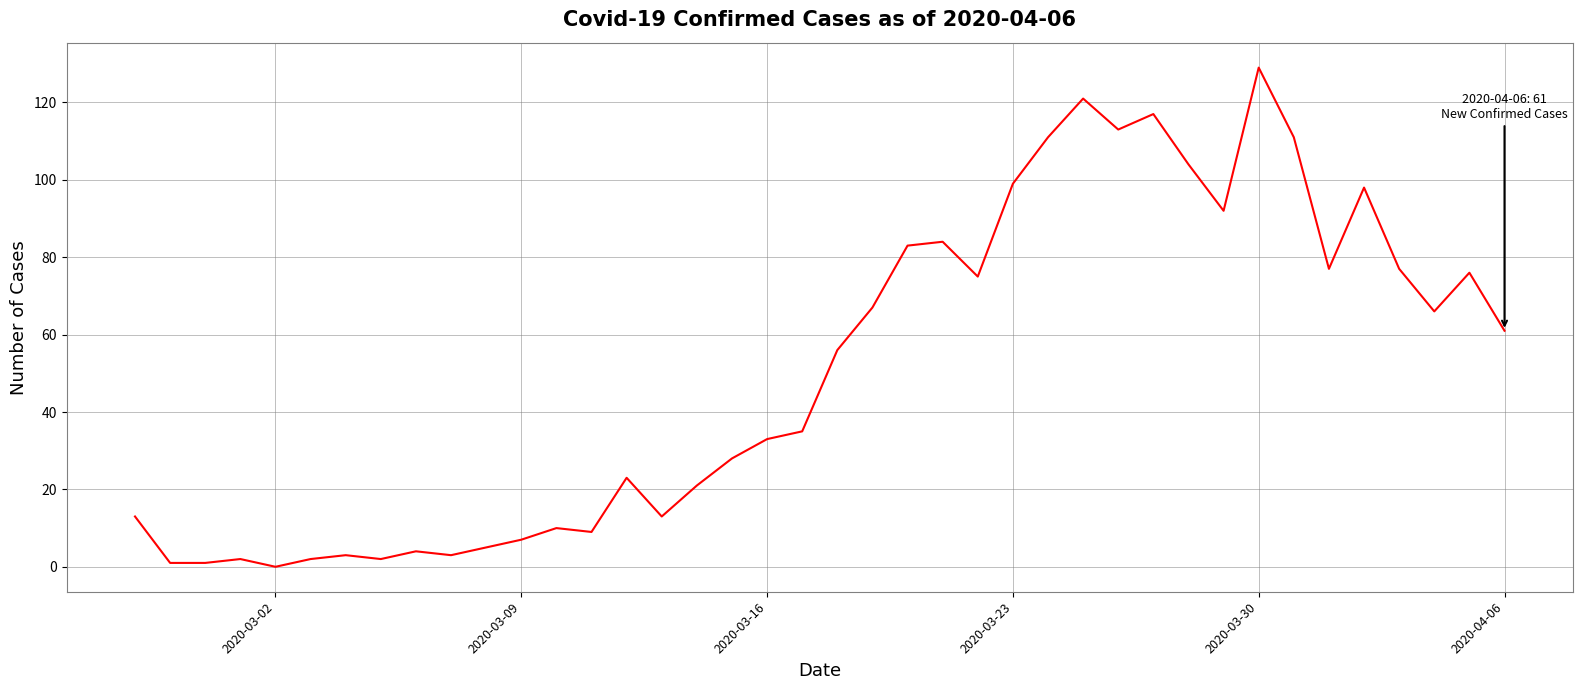

Reading right to left, extract all data points from this chart.

61	76	66	77	98	77	111	129	92	104	117	113	121	111	99	75	84	83	67	56	35	33	28	21	13	23	9	10	7	5	3	4	2	3	2	0	2	1	1	13